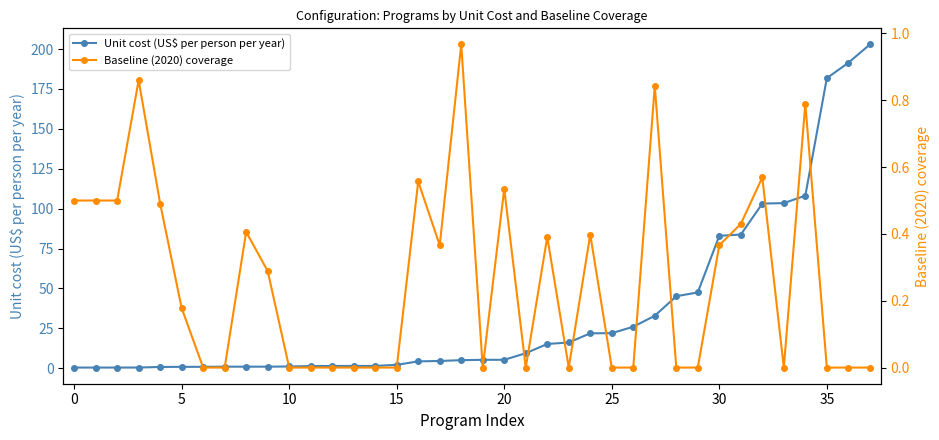

Which series has the largest total across all categories?

Unit cost (US$ per person per year)